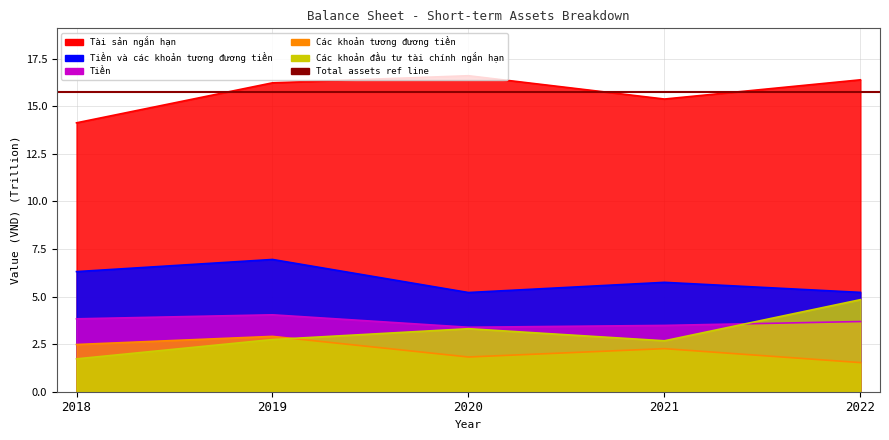

Count the Các khoản tương đương tiền values in the range 1 to 2.

2